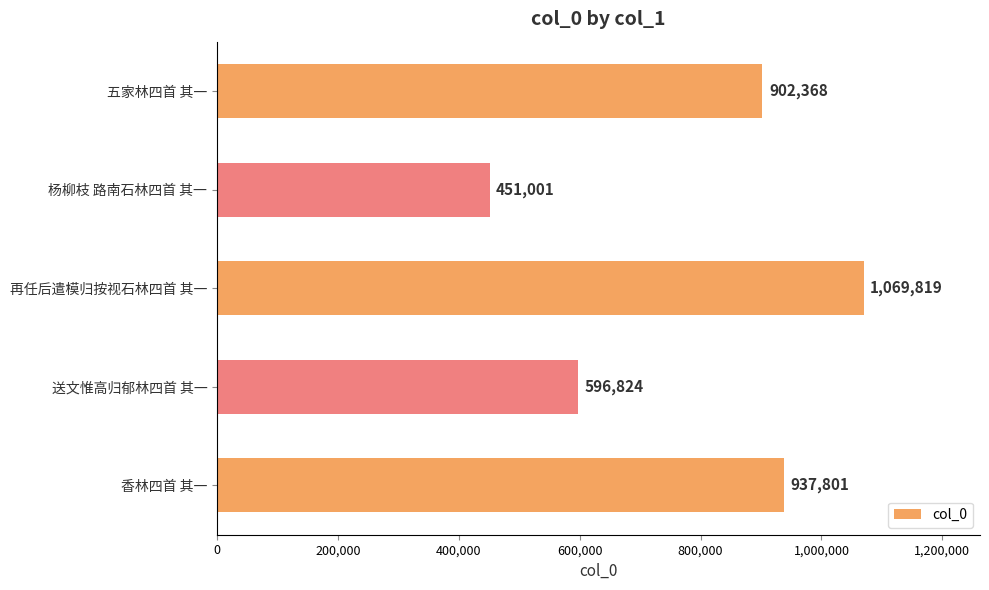

Rank the categories by value from lowest to highest.

杨柳枝 路南石林四首 其一, 送文惟高归郁林四首 其一, 五家林四首 其一, 香林四首 其一, 再任后遣模归按视石林四首 其一